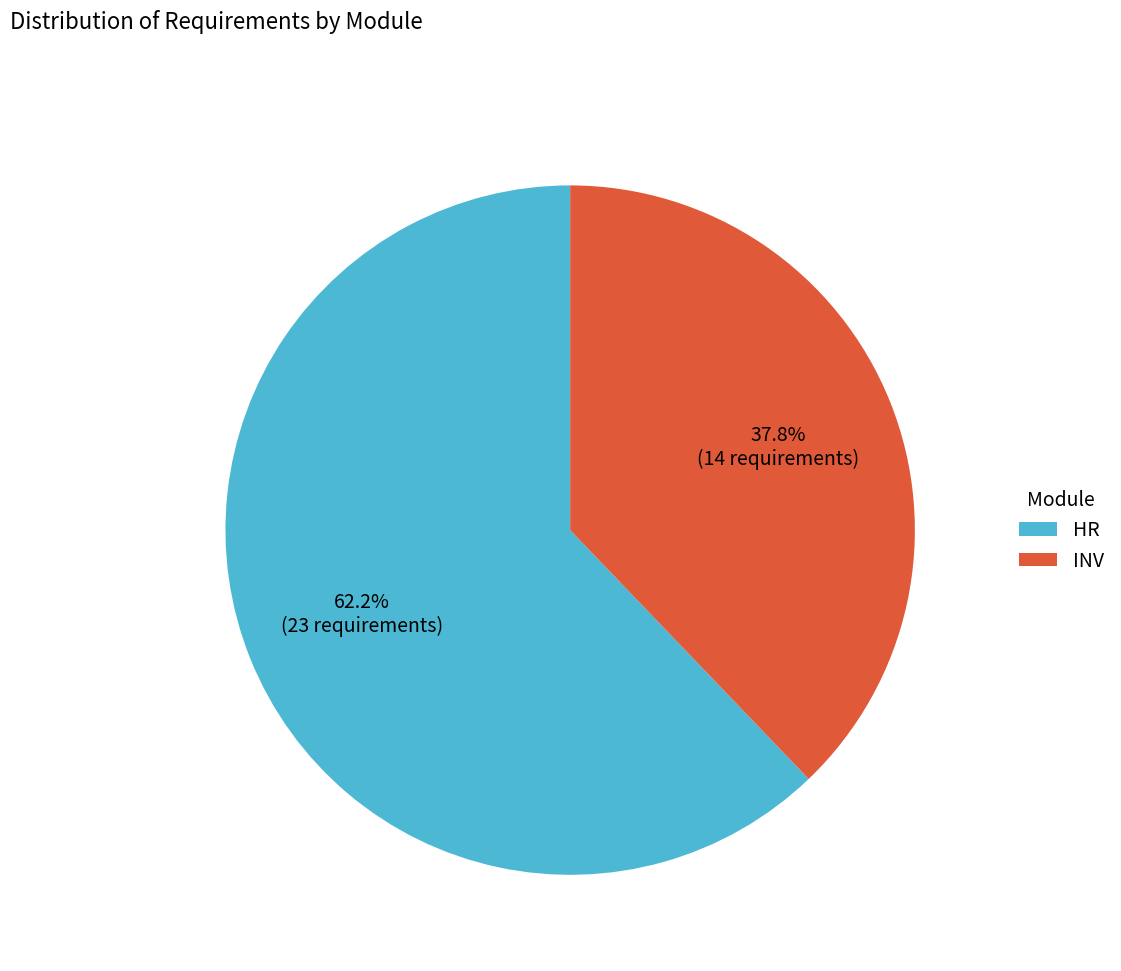

To the nearest percent, what portion does HR represent?

62%